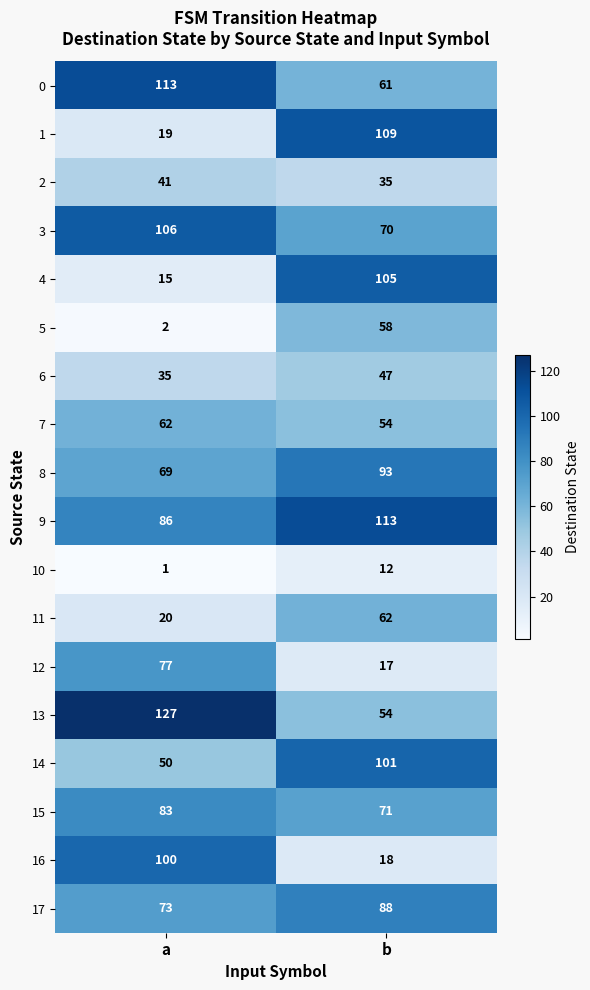

What is the spread (max minus min) of values at b?

101